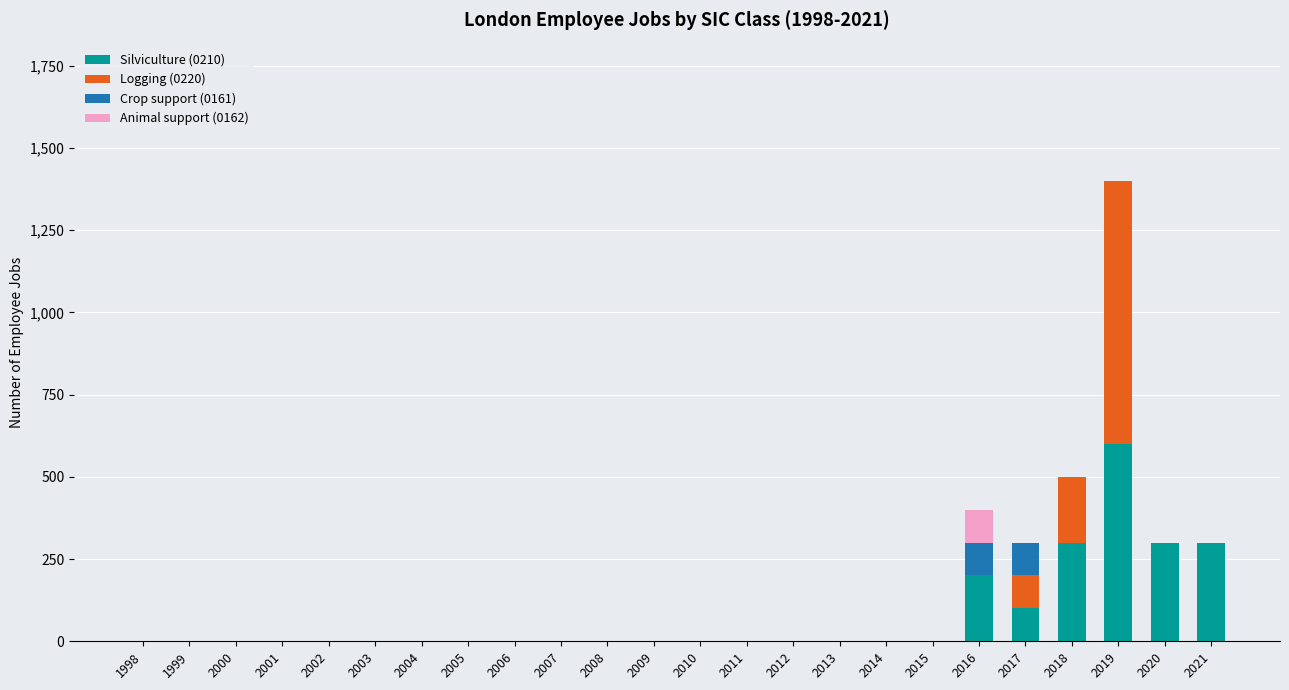

The value of Silviculture (0210) at 2011 is 0. True or false?

True